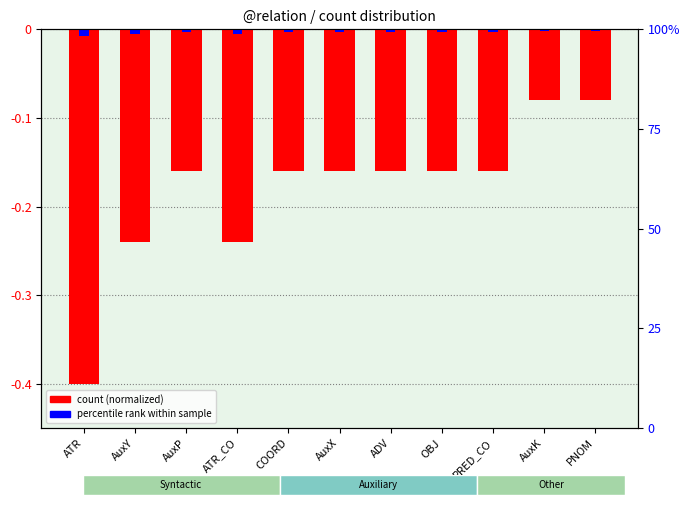

List the labels in order of count (normalized) value, largest first.

AuxK, PNOM, AuxP, COORD, AuxX, ADV, OBJ, PRED_CO, AuxY, ATR_CO, ATR